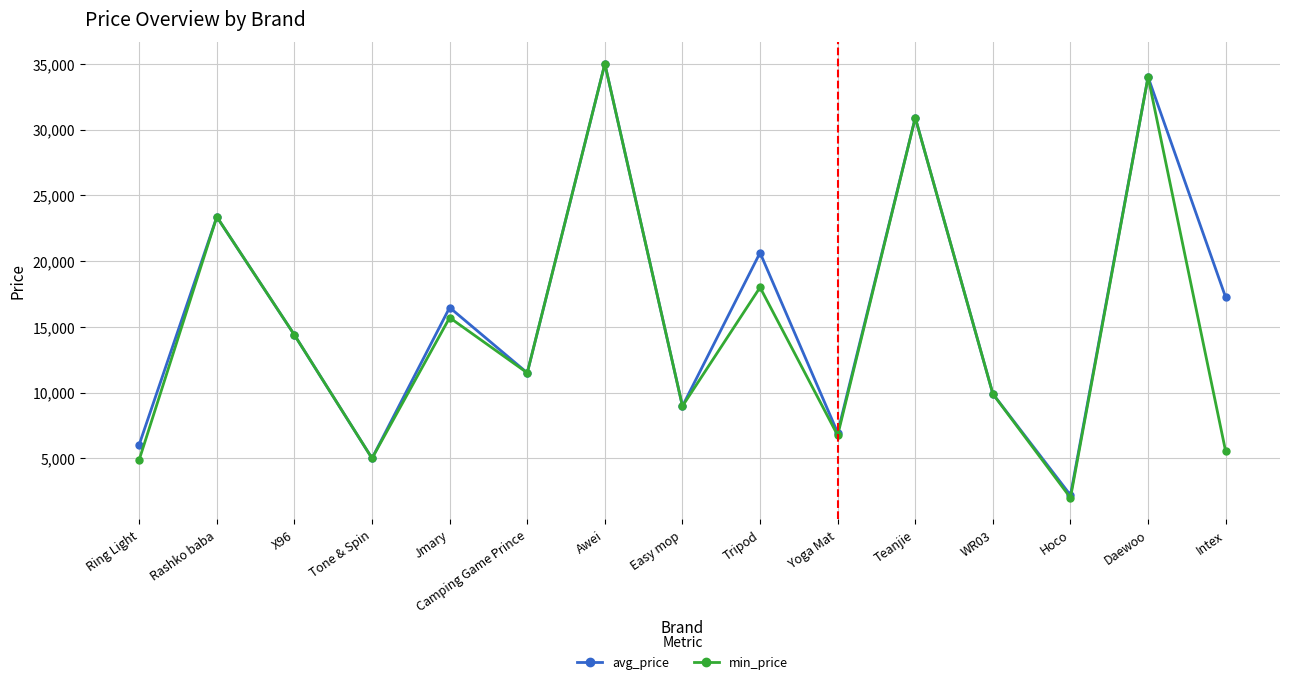

What is the minimum value shown in the chart?

1999